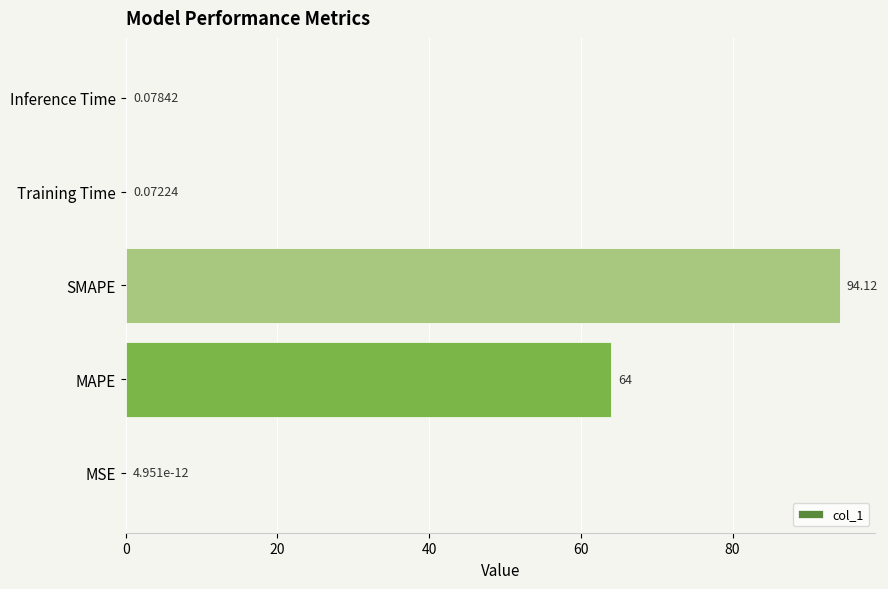

At which label is the value closest to 47?

MAPE